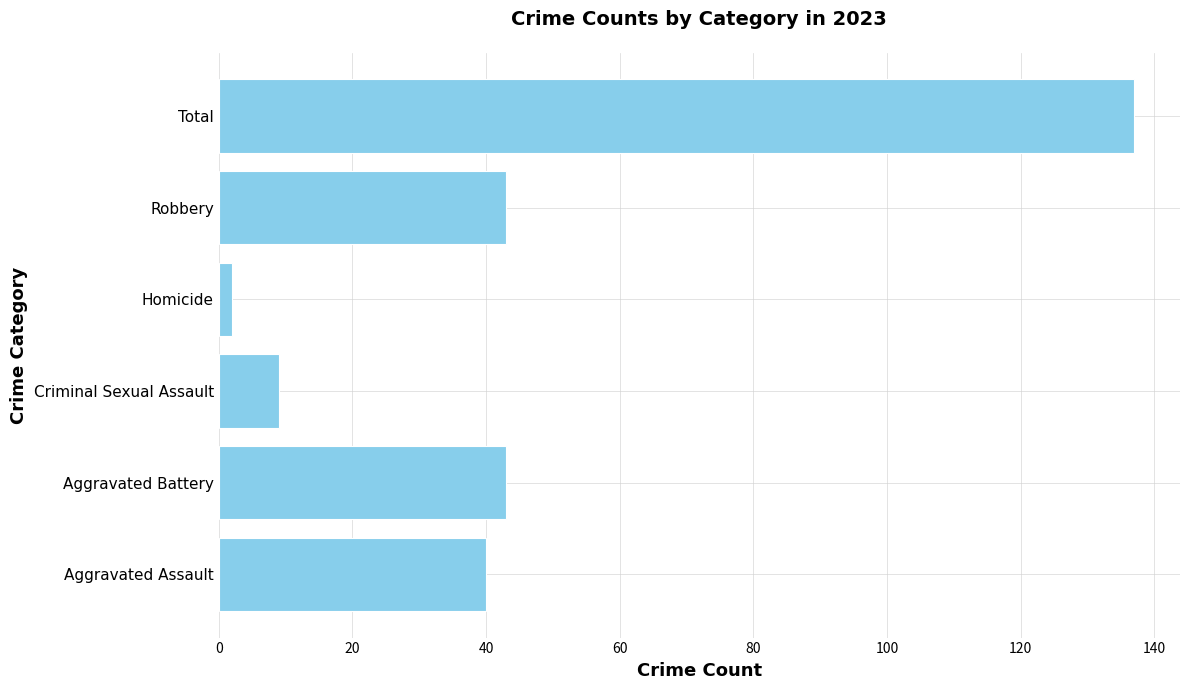

What is the difference between the maximum and minimum values?

135